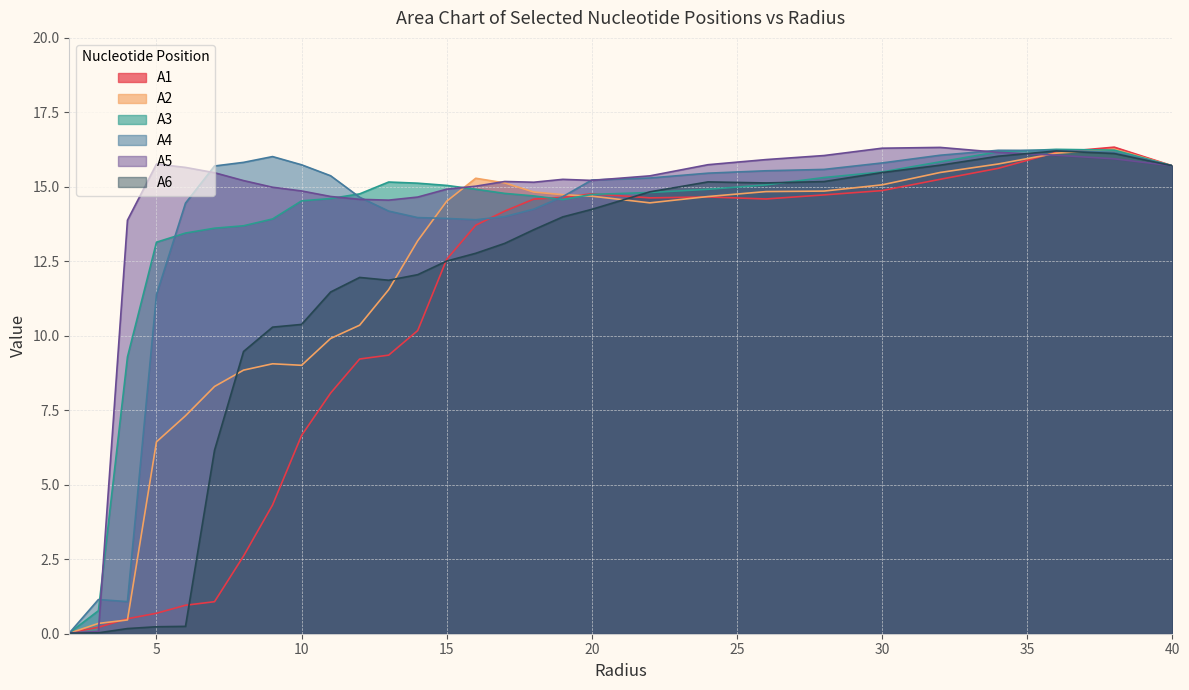

How many distinct data groups are displayed?

6